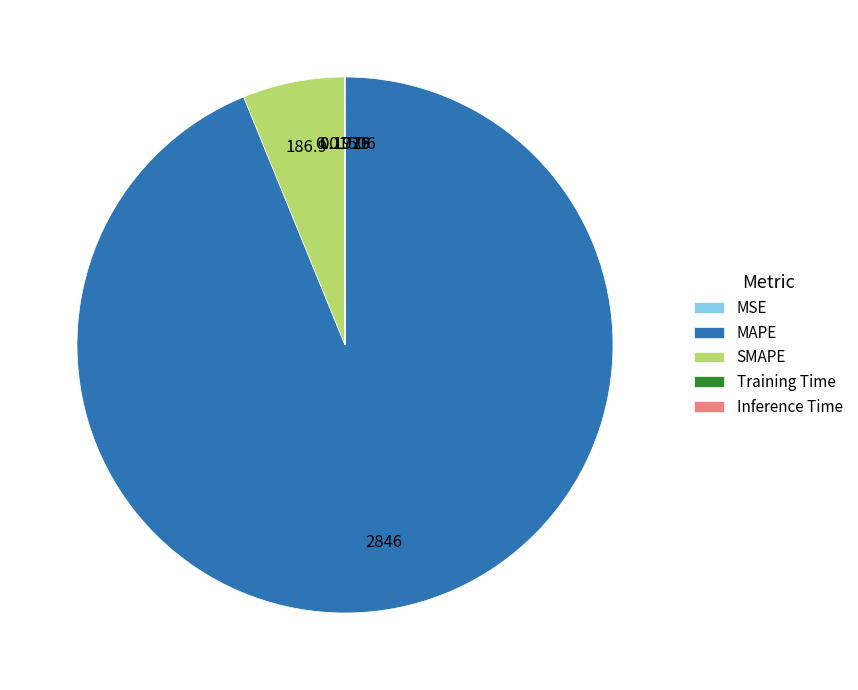

Between SMAPE and MAPE, which is larger?

MAPE